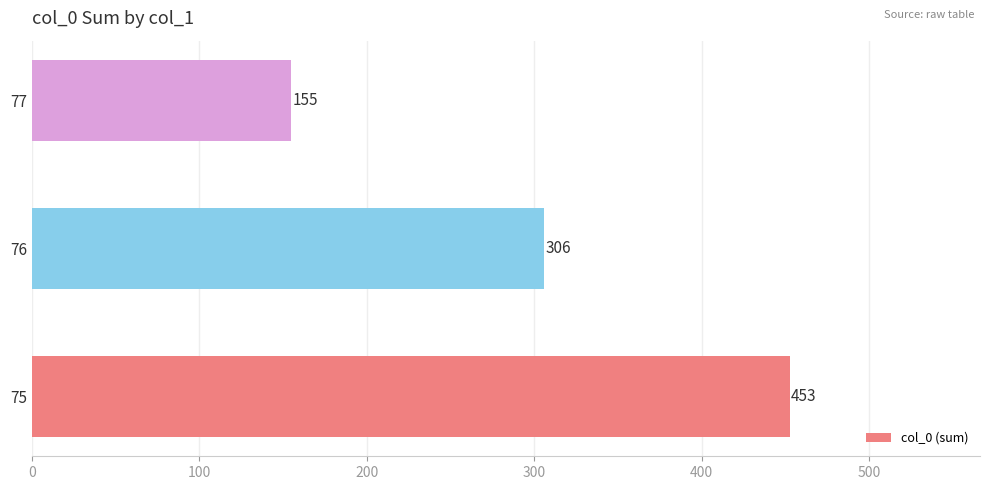

True or false: the data shows 111 at 75.

False